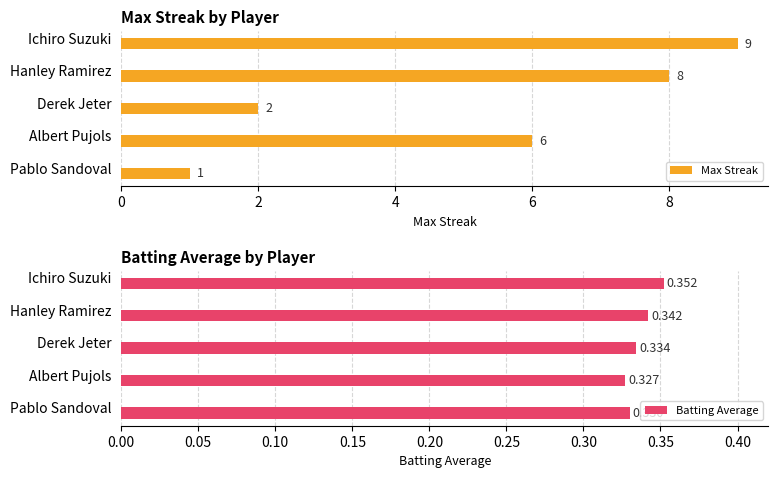

What is the highest value of the Max Streak series?

9